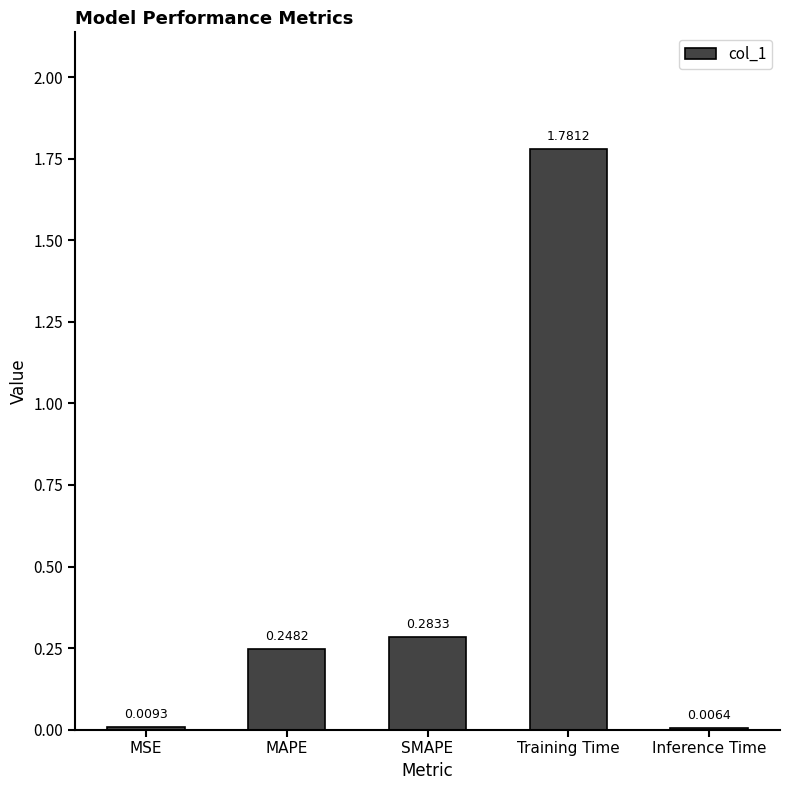

What is the average value?

0.5